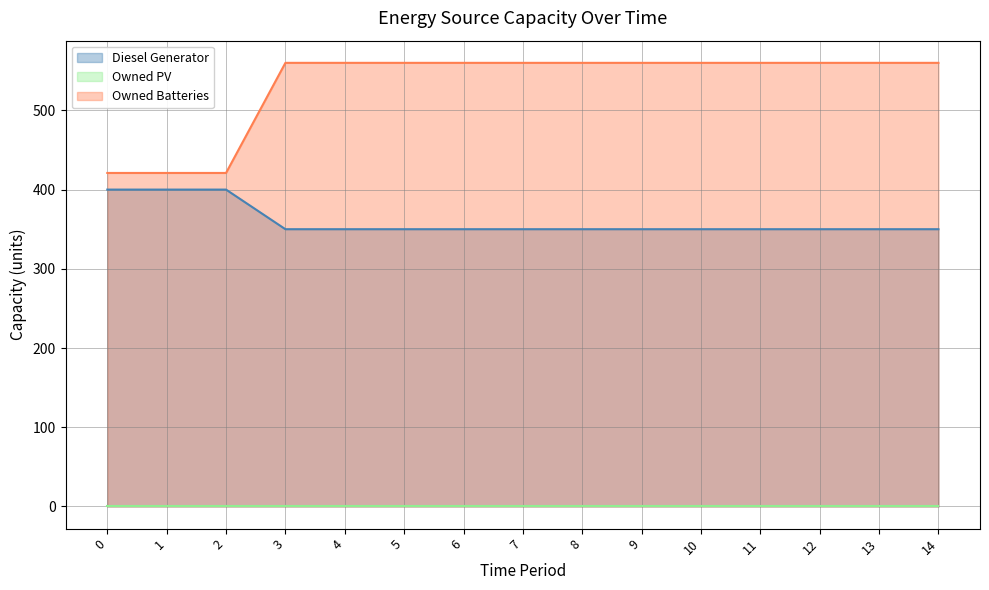

Which category has the highest value in the Owned Batteries series?

3